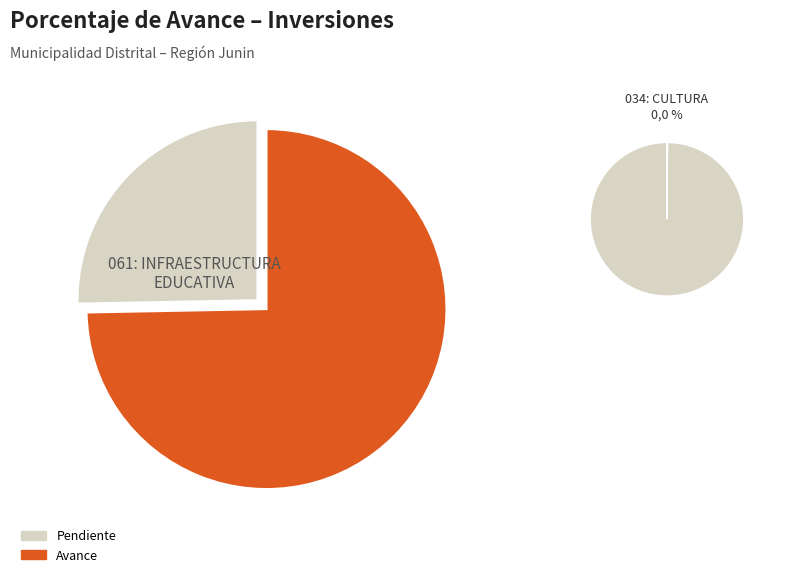

Which slice is the largest?

061: INFRAESTRUCTURA EDUCATIVA